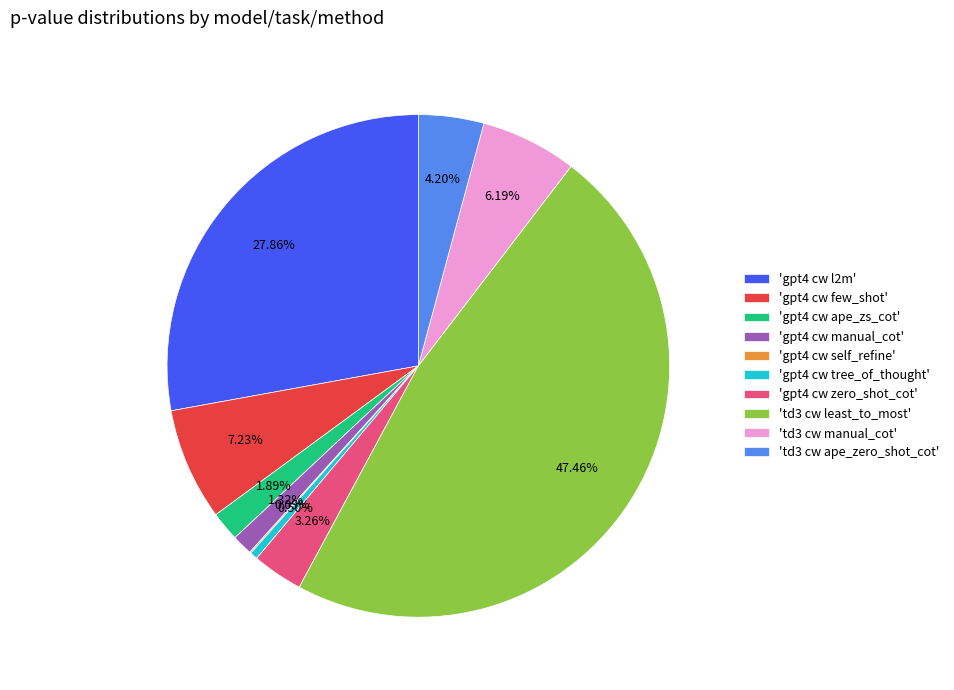

Is there any slice that represents more than half of the pie?

No